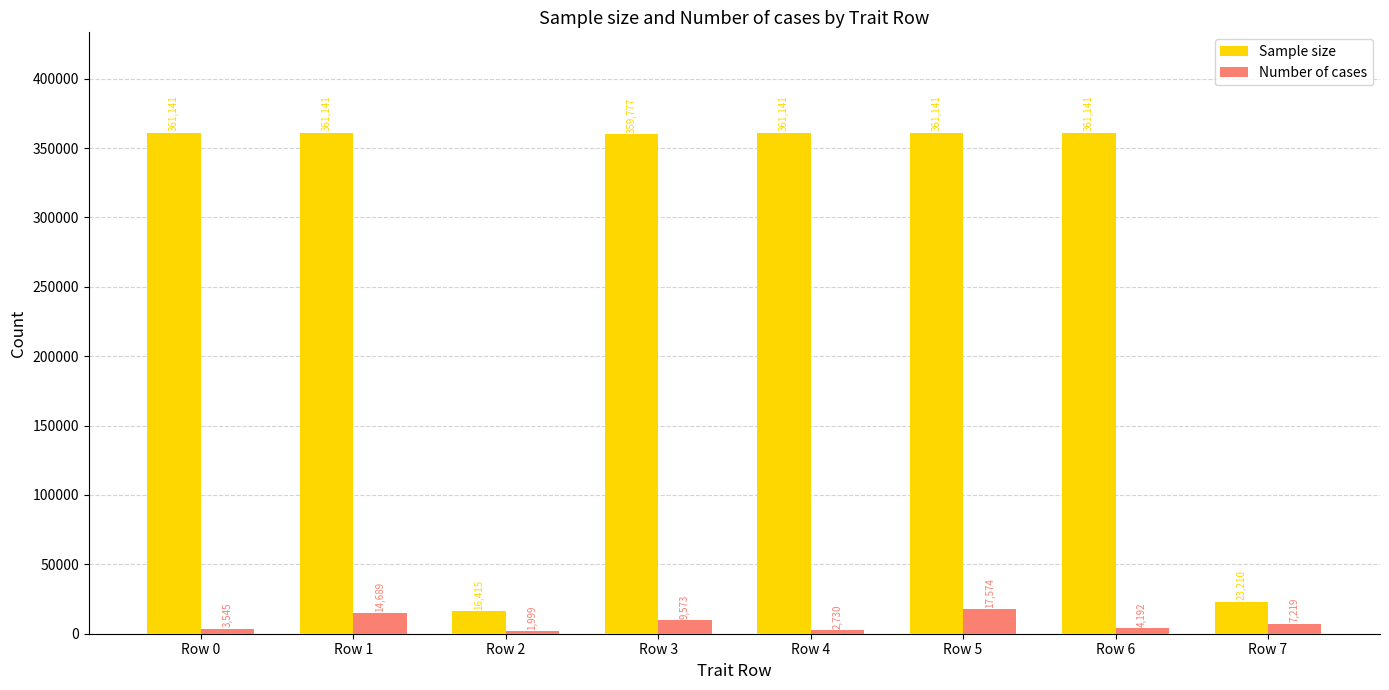

At which label does Sample size reach its minimum?

Row 2